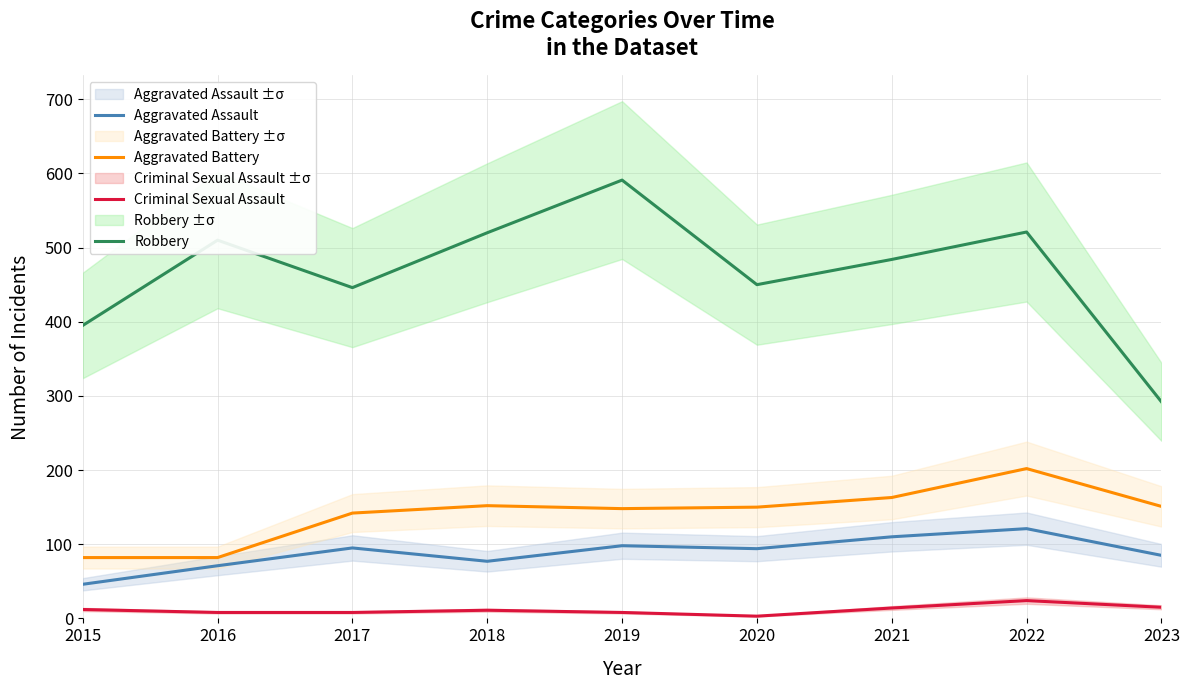

Rank the categories by Robbery value from highest to lowest.

2019, 2022, 2018, 2016, 2021, 2020, 2017, 2015, 2023